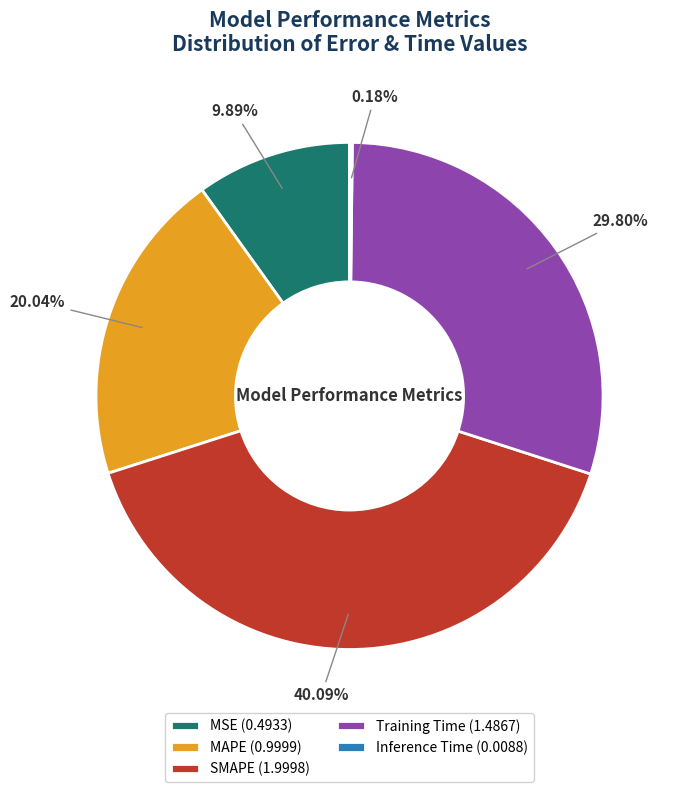

To the nearest percent, what percentage of the pie is Training Time?

30%